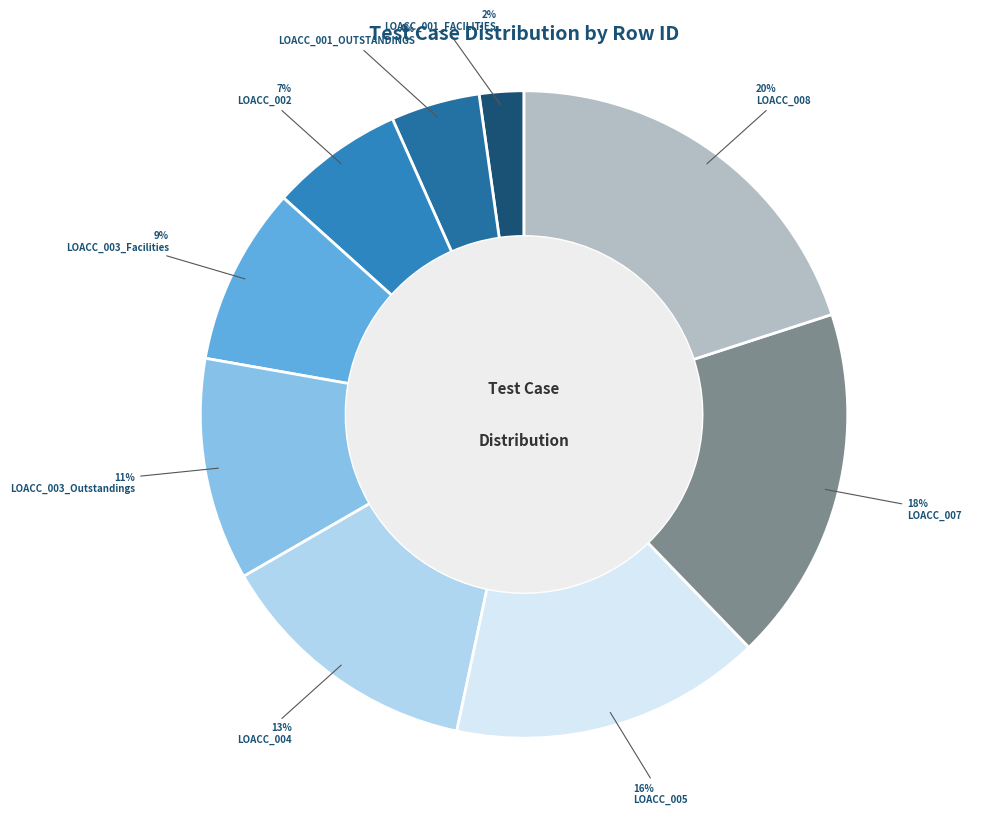

Is the sum of LOACC_004 and LOACC_003_Outstandings greater than half?

No